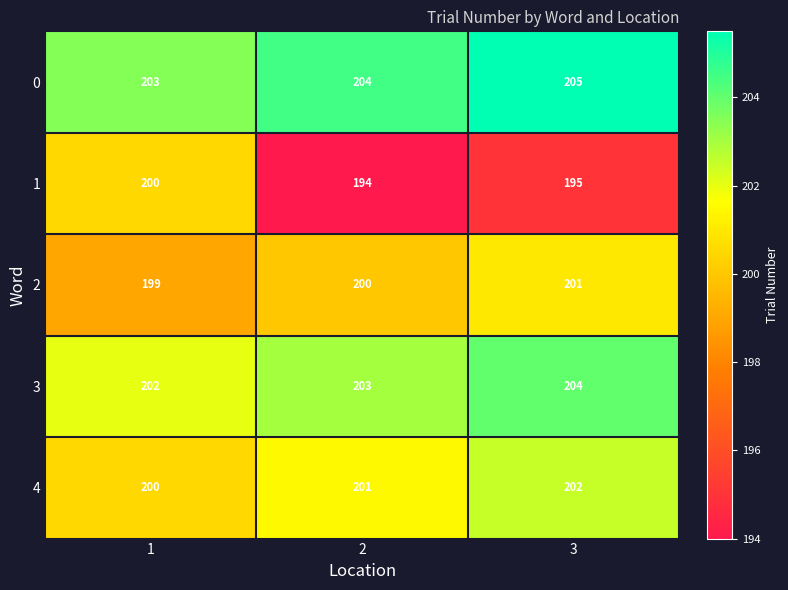

Count the number of data series in this chart.

5